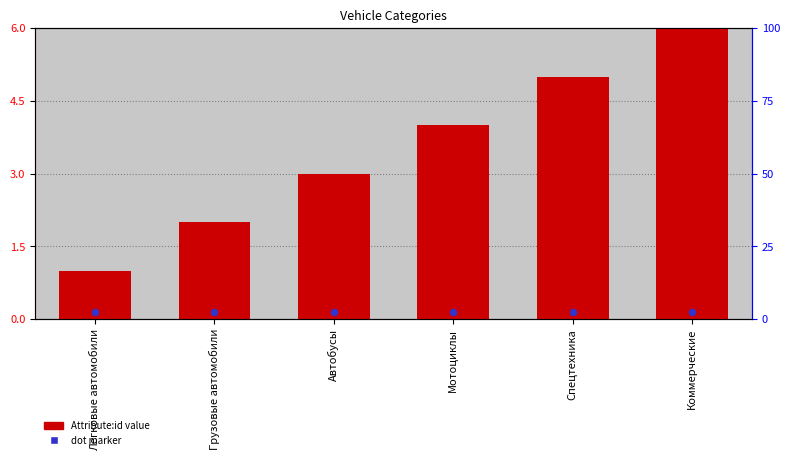

Is the value of Attribute:id at Коммерческие greater than the value of dot marker at Мотоциклы?

Yes